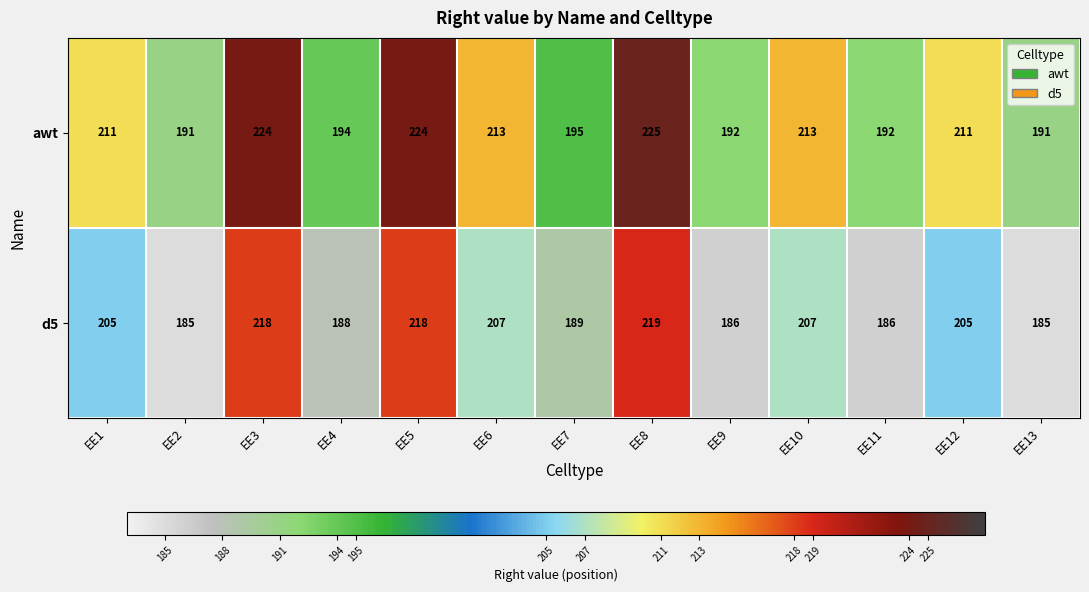

What is the spread (max minus min) of values at EE2?

6